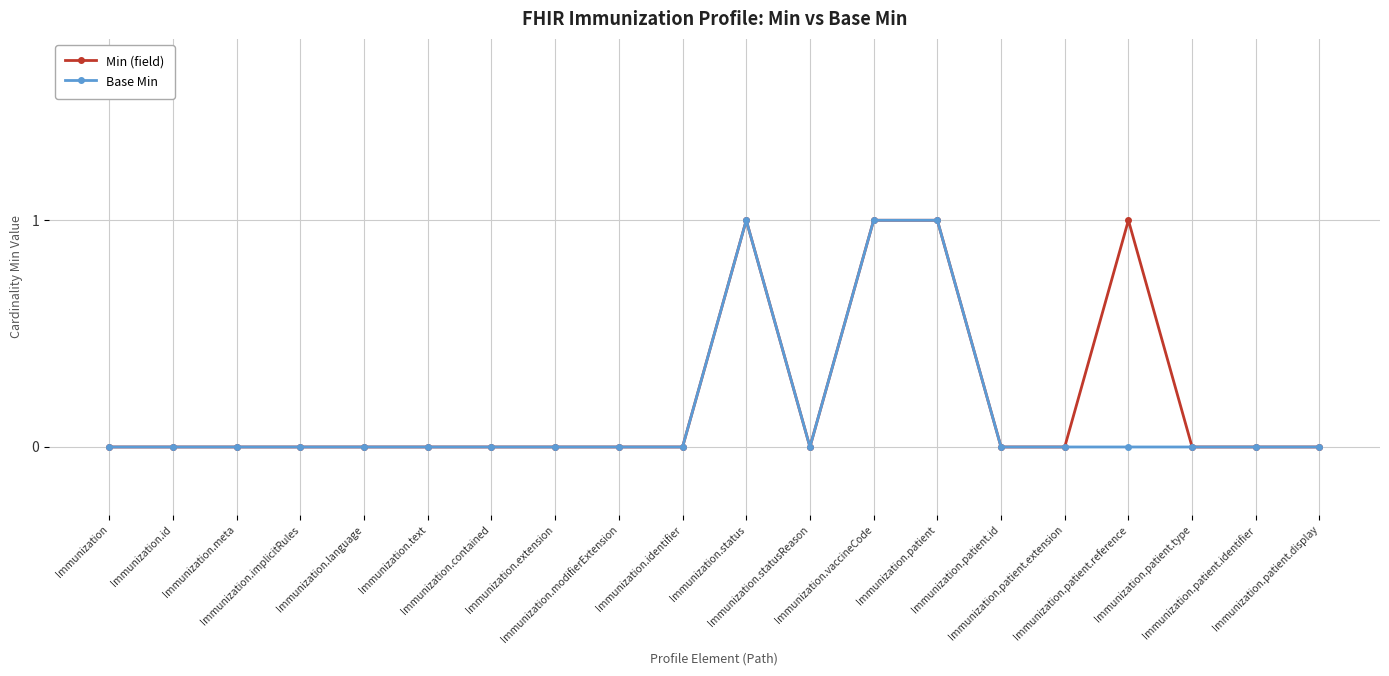

Which series changed the most between Immunization.patient.extension and Immunization.patient.identifier?

Min (field)